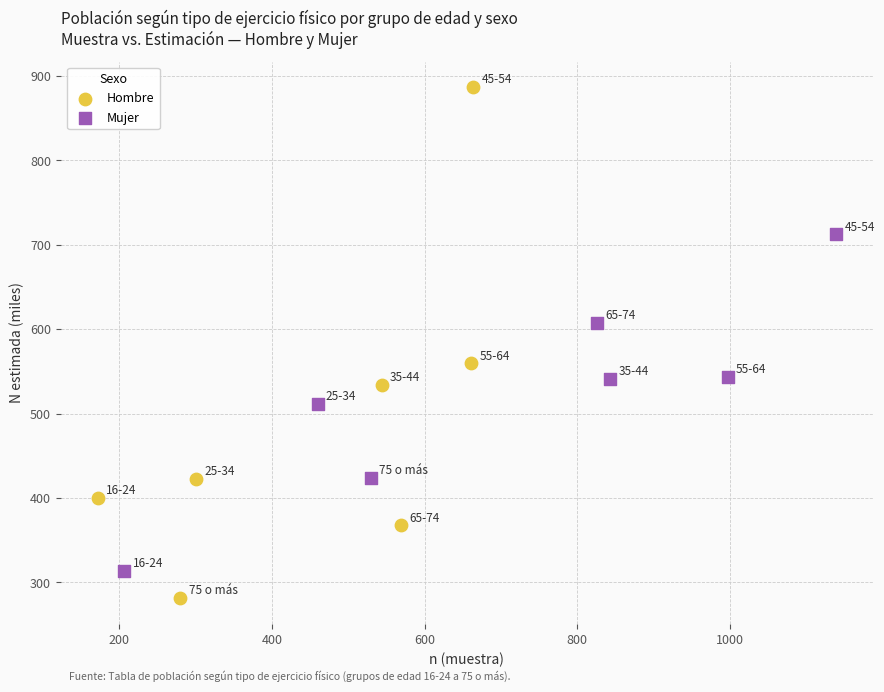

What are all the series names shown in the legend?

Hombre, Mujer